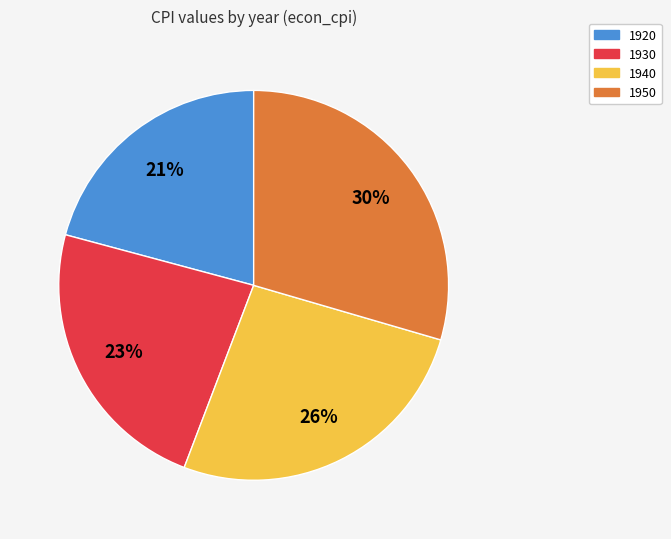

To the nearest percent, what is the average slice percentage?

25%